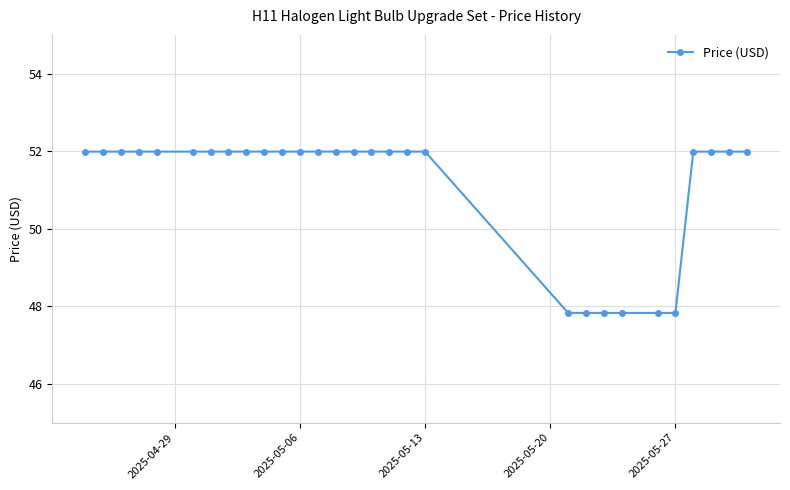

What is the value of the 10th point from the left?

52.0